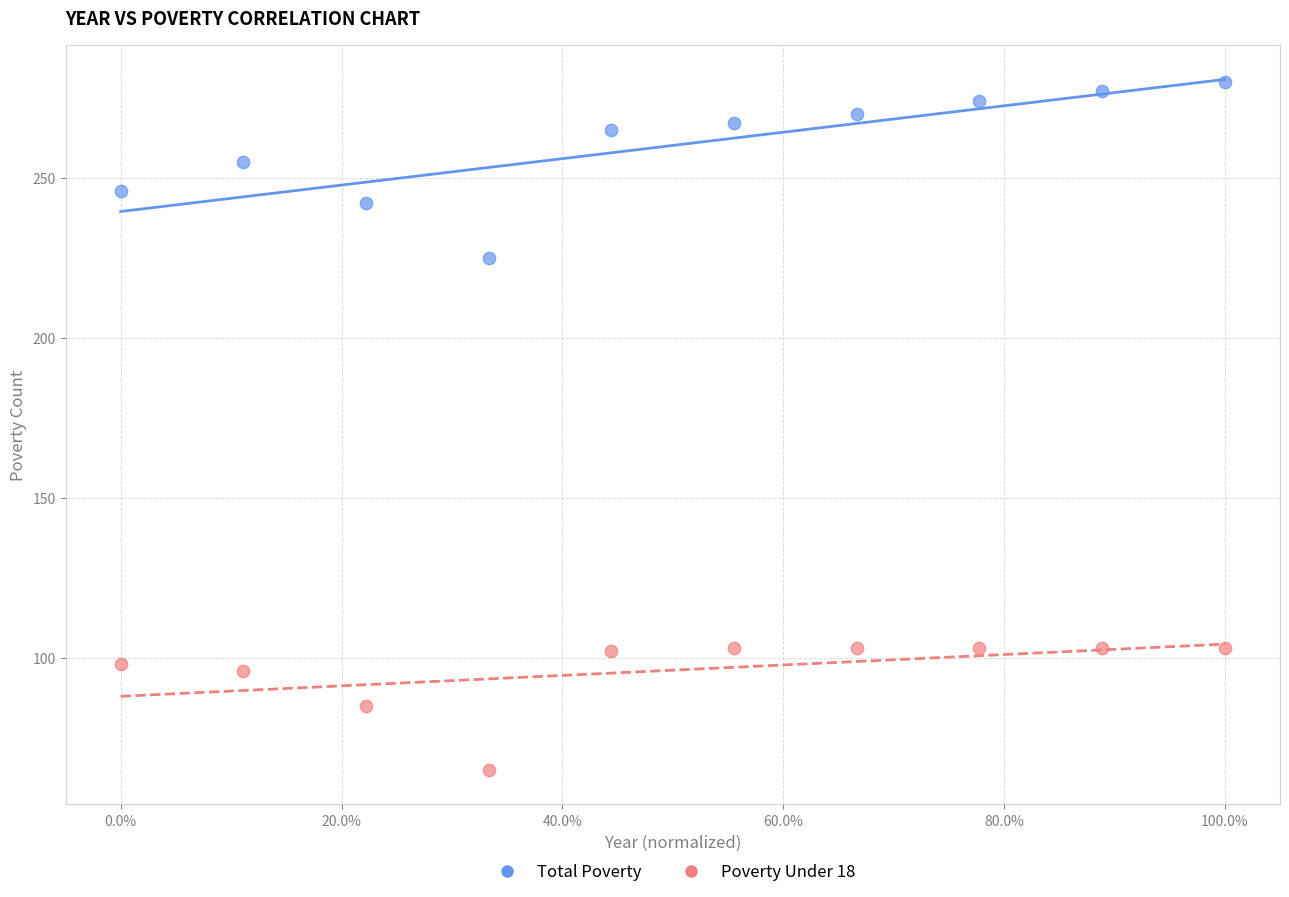

Which series reaches the minimum Y coordinate?

Poverty Under 18